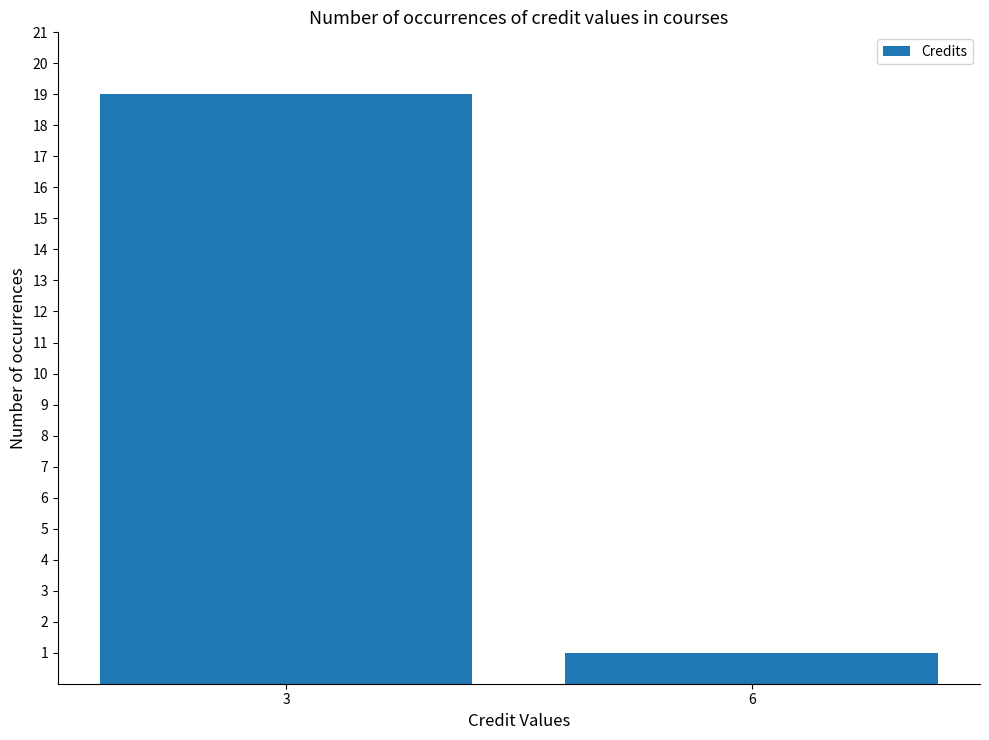

How many series are shown in this chart?

1